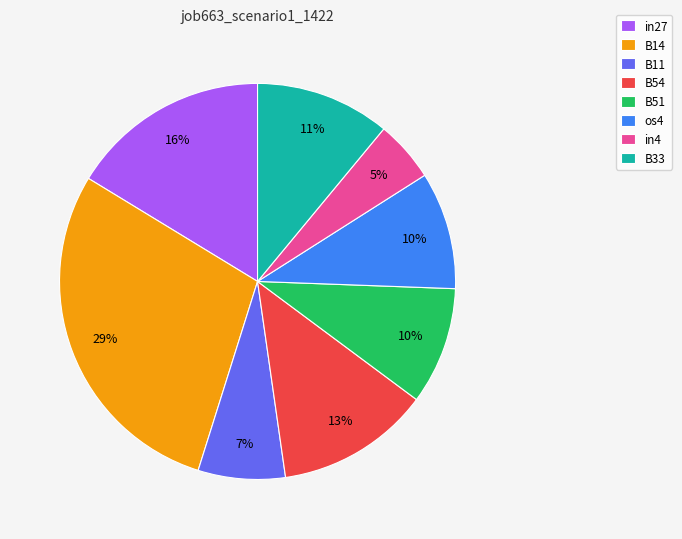

To the nearest percent, what portion does B51 represent?

10%